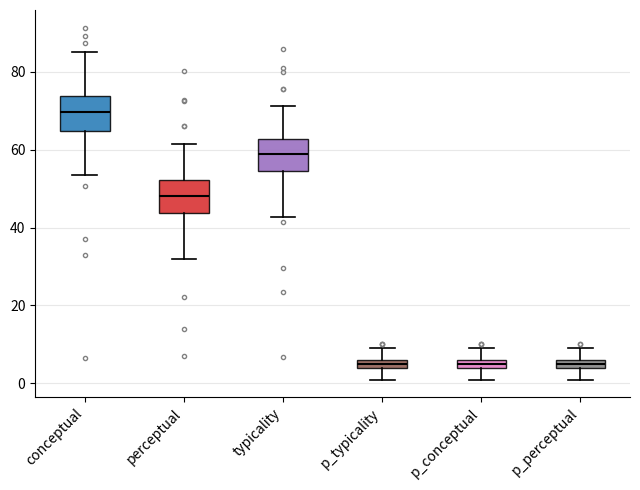

Where does the lower whisker of the box for p_typicality end on the y-axis? The values are not printed on the chart, so give them approximately, as read against the axis.

2